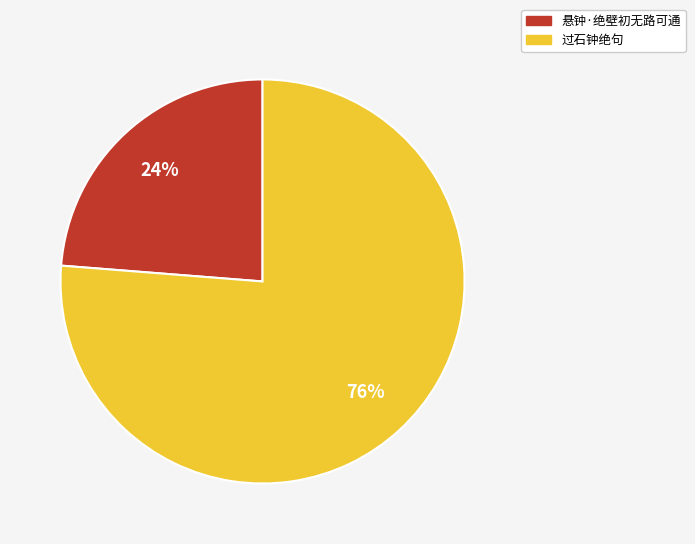

Which category has the smallest portion of the pie?

悬钟·绝壁初无路可通